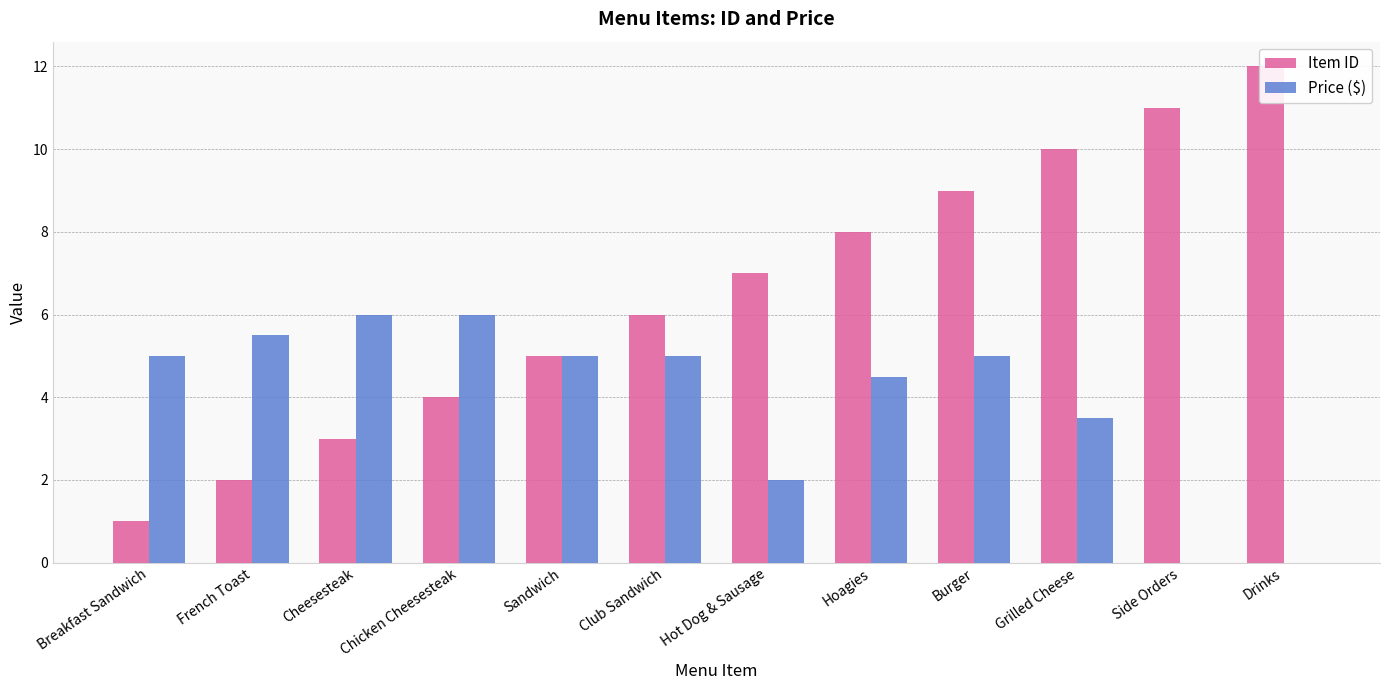

Is the value of Price ($) at Hot Dog & Sausage greater than the value of Item ID at Cheesesteak?

No